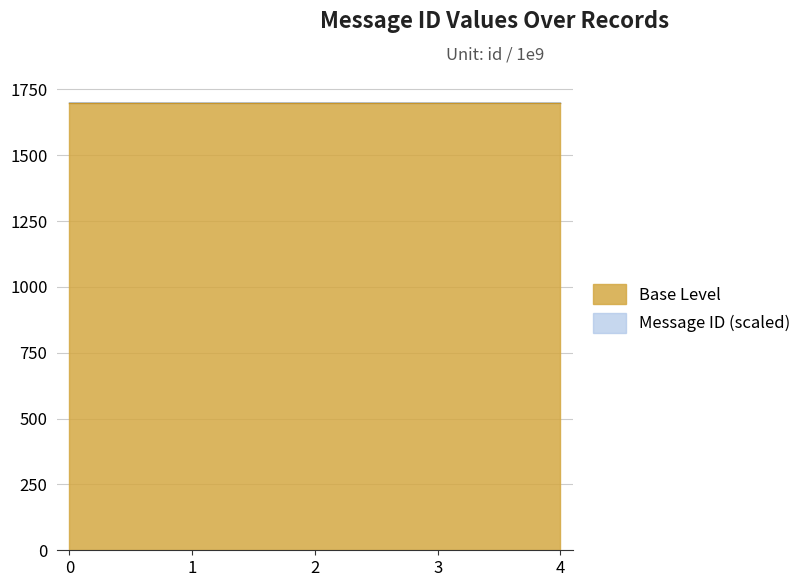

What is the sum of all values?

8494.7